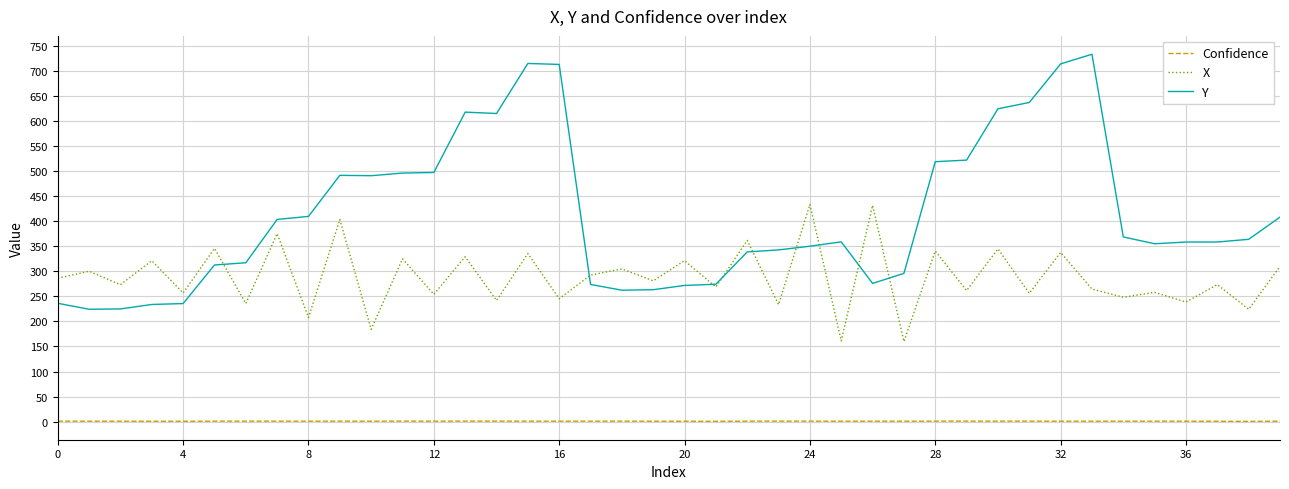

What is the difference between the maximum and minimum values in the Confidence series?

0.4